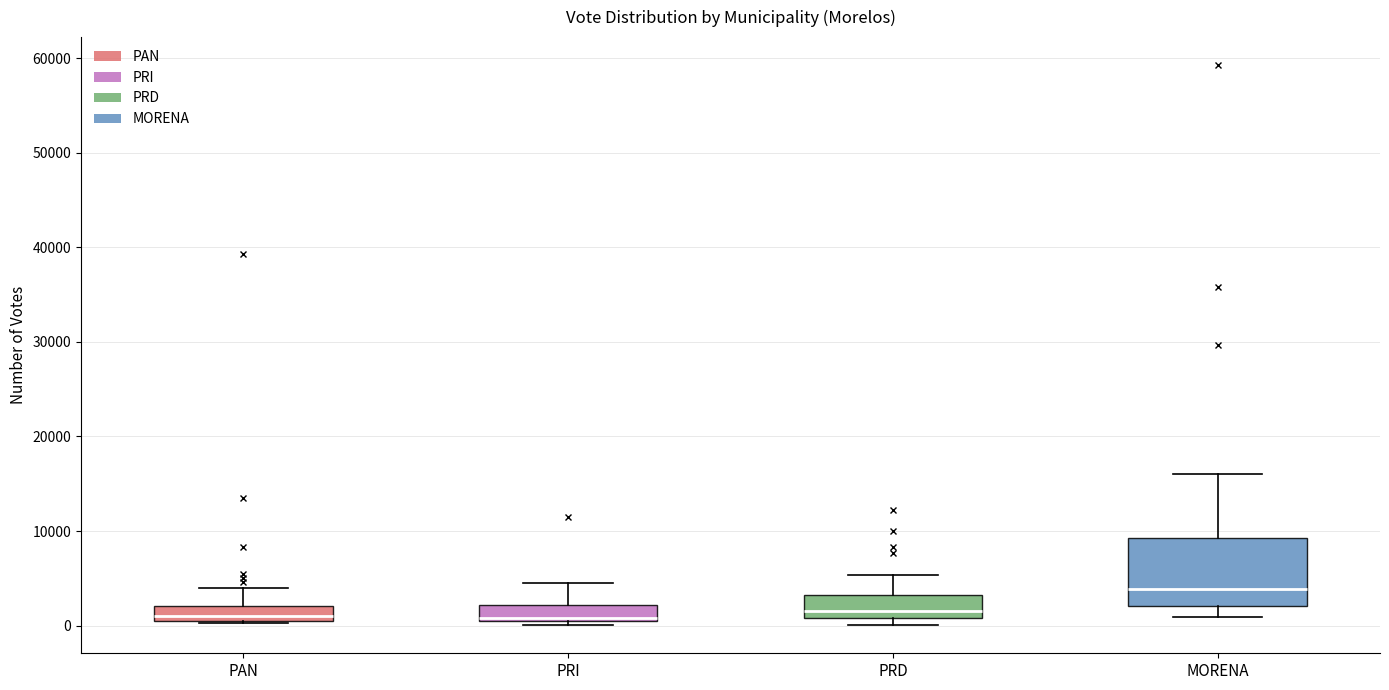

Reading left to right, transcribe this box plot: for each box, give where its median line is, the range the box spans, and where its two whiskers end, as read against the y-axis. The values are not printed on the chart, so give them approximately, as read against the axis.

PAN: median 1000, box 0 to 2000, whiskers 0 to 4000
PRI: median 1000 (just above the box's lower edge), box 1000 to 2000, whiskers 0 to 5000
PRD: median 2000, box 1000 to 3000, whiskers 0 to 5000
MORENA: median 4000, box 2000 to 9000, whiskers 1000 to 16000